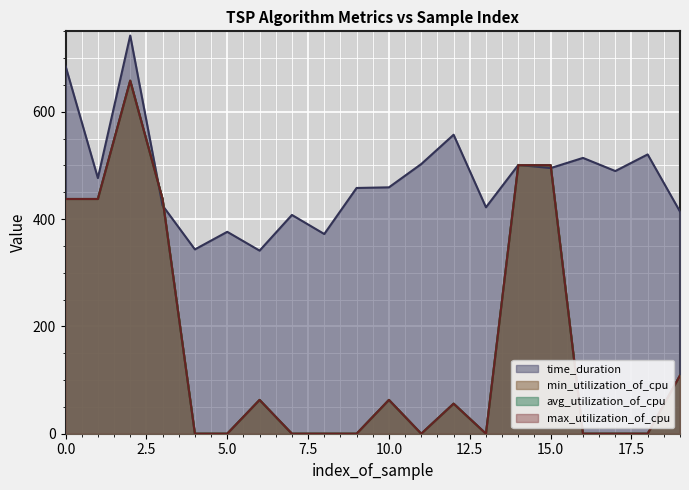

How many distinct data groups are displayed?

4